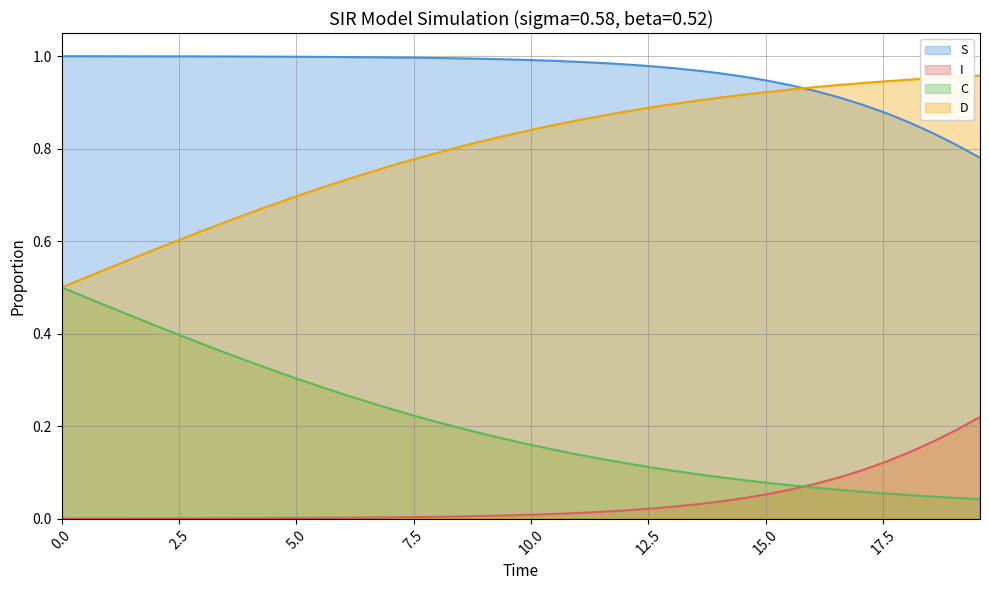

Which series has the largest total across all categories?

S